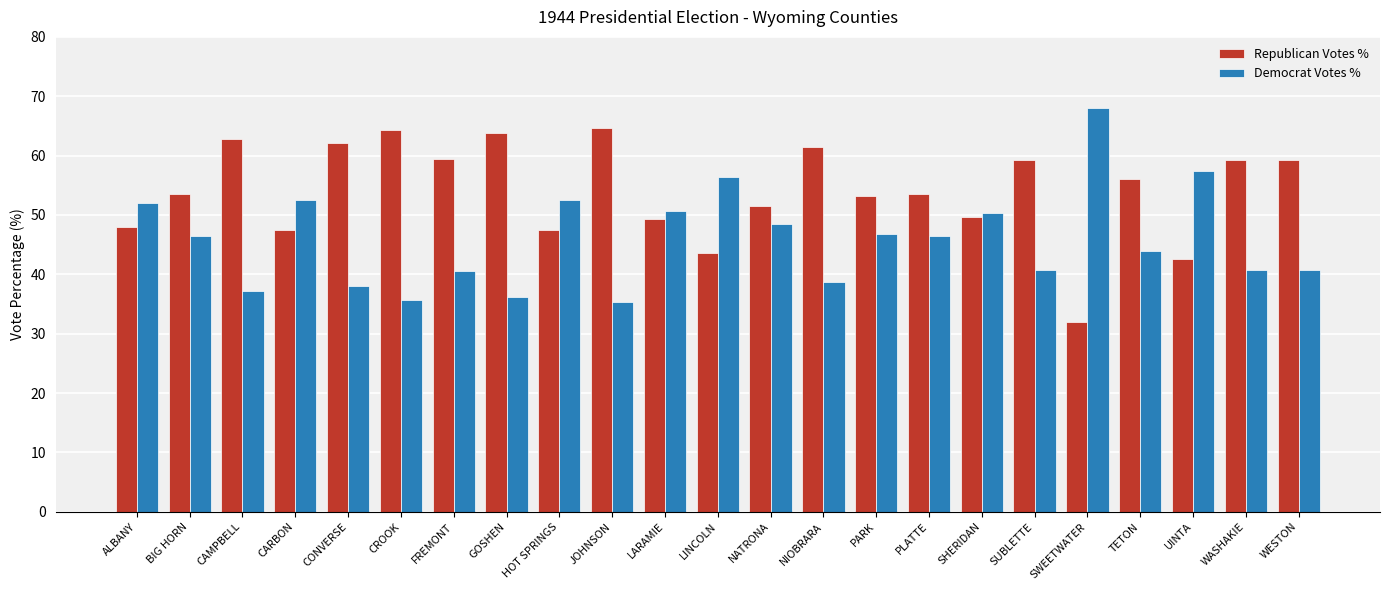

What is the minimum value shown in the chart?

31.9